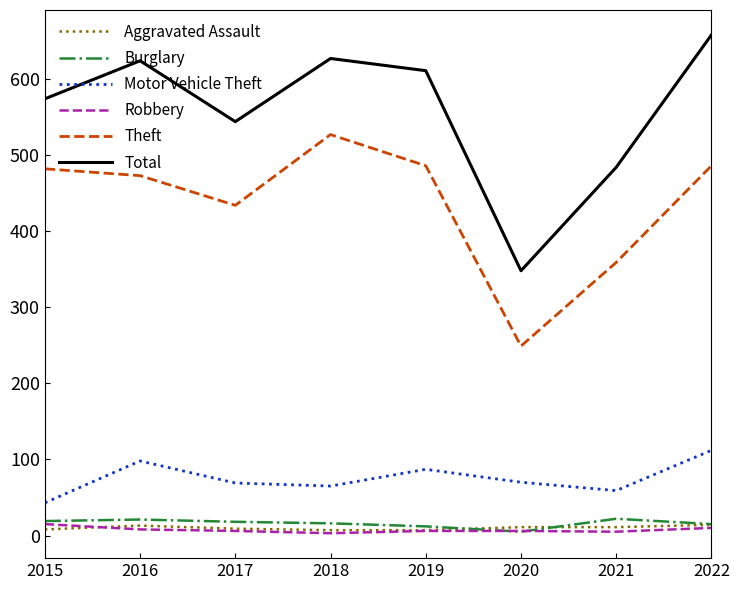

Between 2017 and 2018, which series saw the biggest shift?

Theft